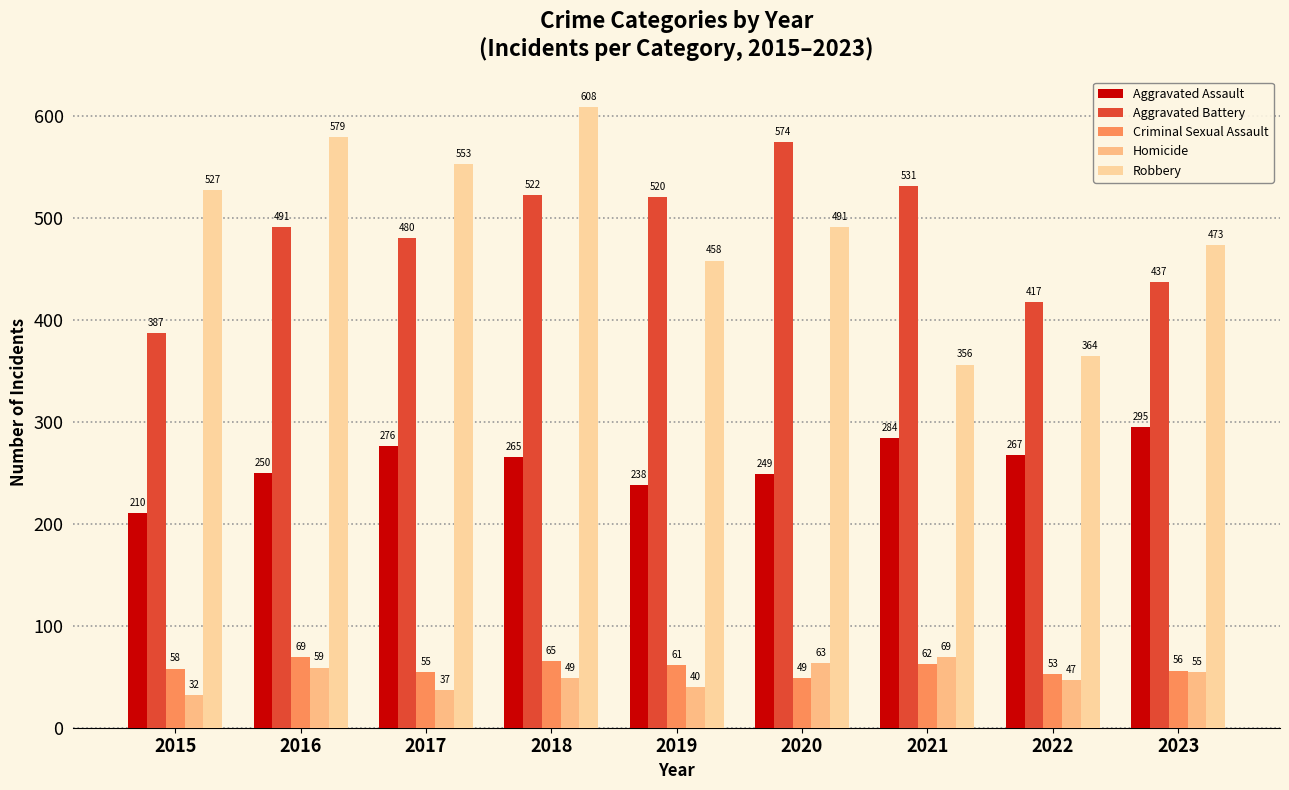

Rank the series at 2021 from highest to lowest value.

Aggravated Battery, Robbery, Aggravated Assault, Homicide, Criminal Sexual Assault